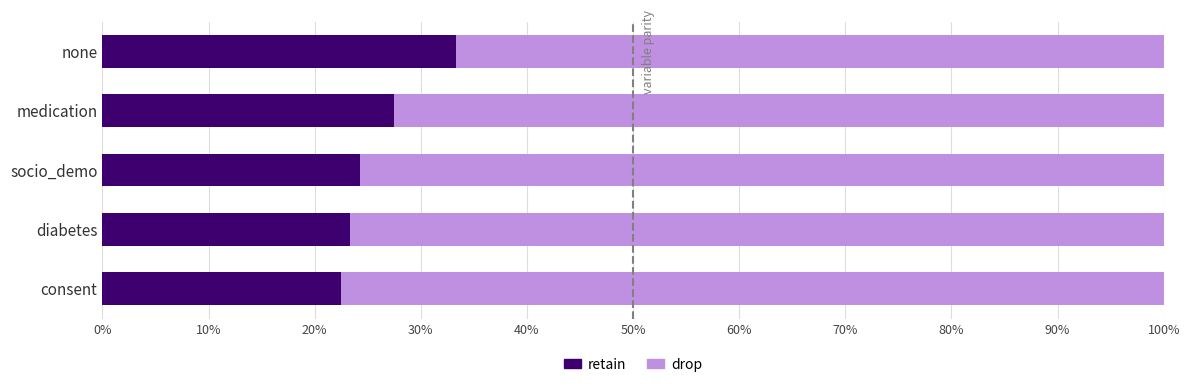

The value of retain at none is 33.3. True or false?

True